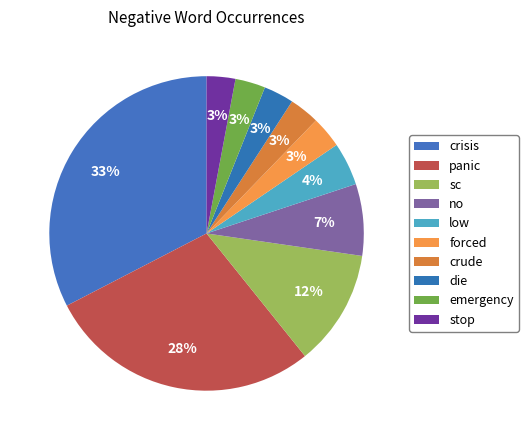

Count the number of slices in the pie.

10